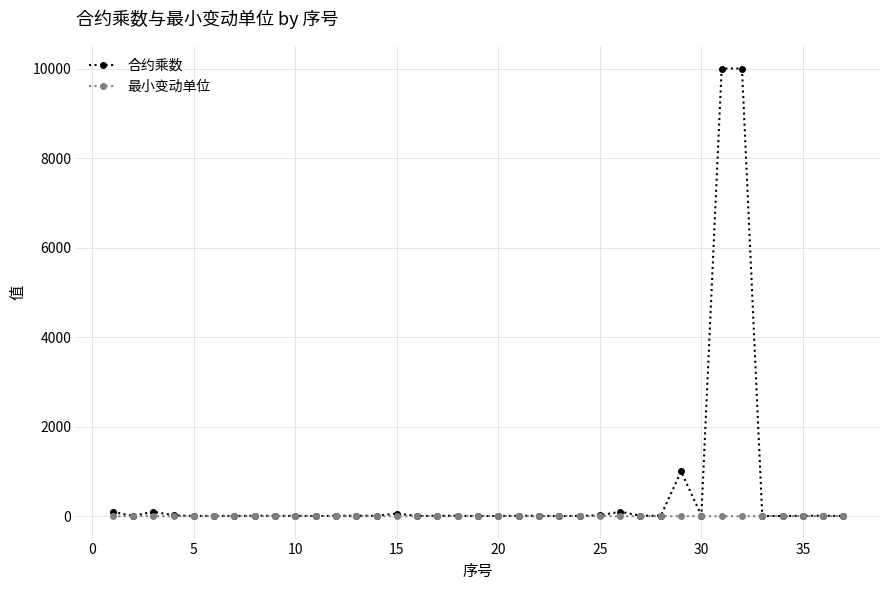

What is the highest value of the 合约乘数 series?

10000.0